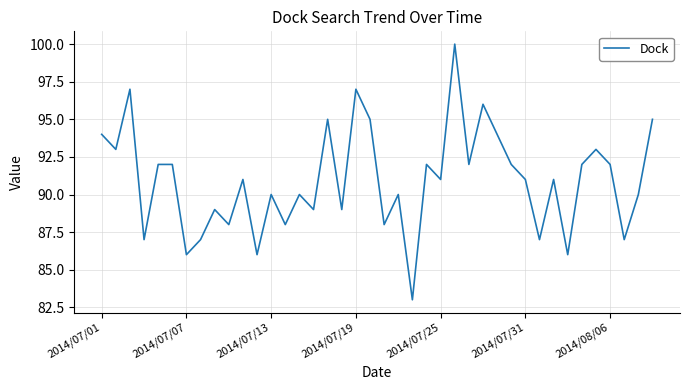

What is the greatest value displayed?

100